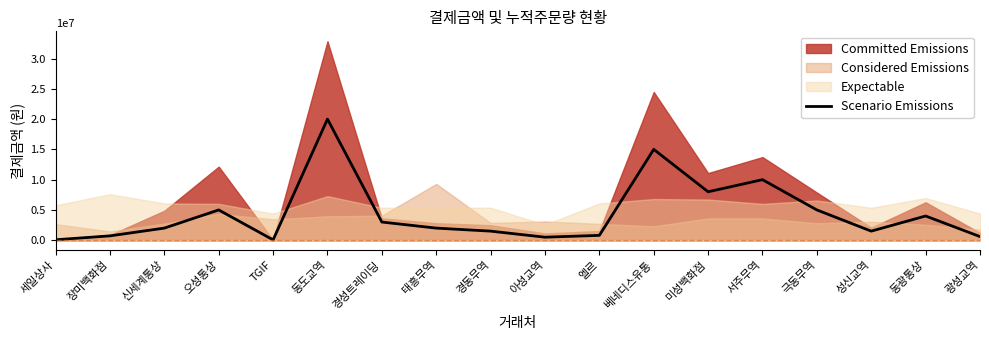

How many categories are shown in the chart?

18